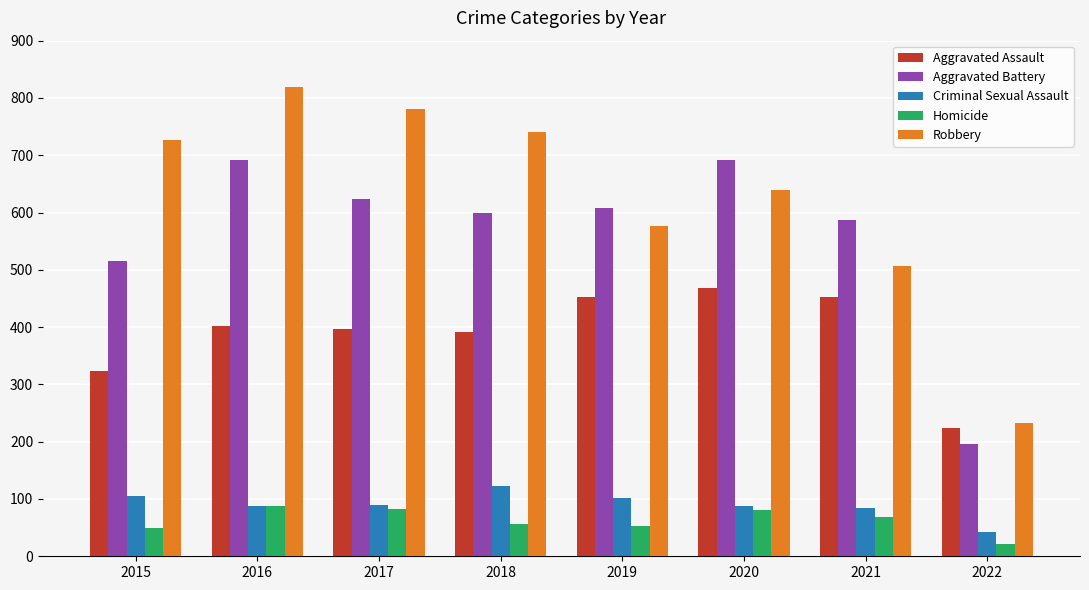

What is the sum of all Homicide values?

500